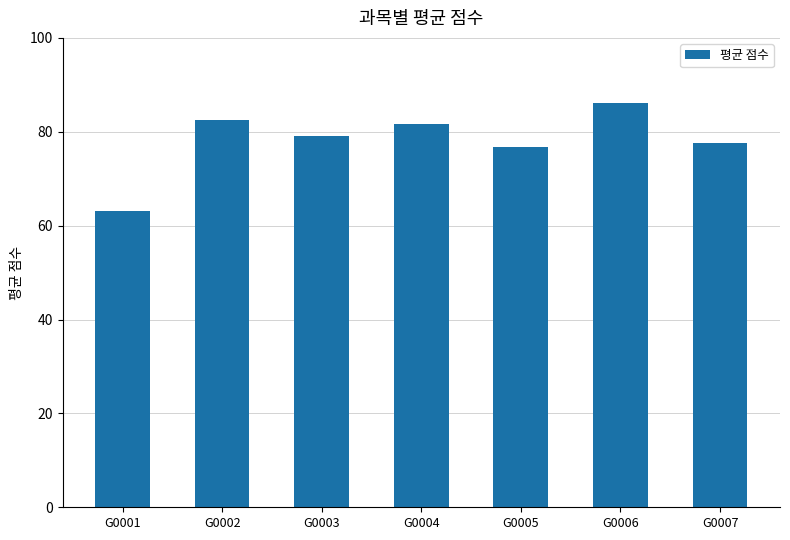

True or false: the data shows 82.5 at G0002.

True